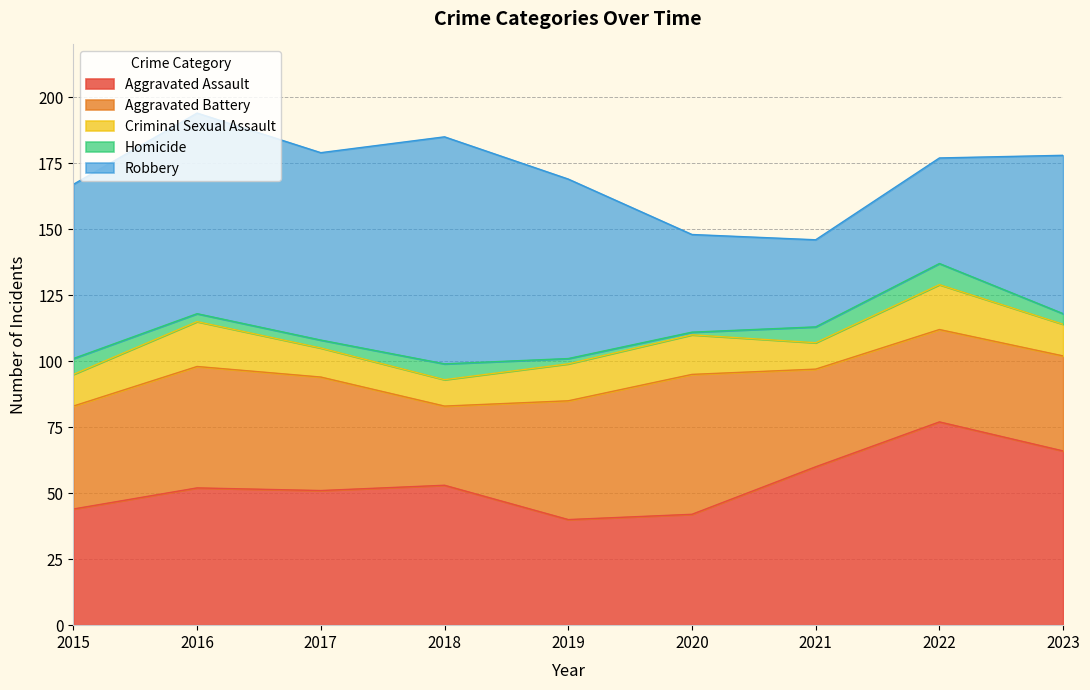

Which series has the largest total across all categories?

Robbery